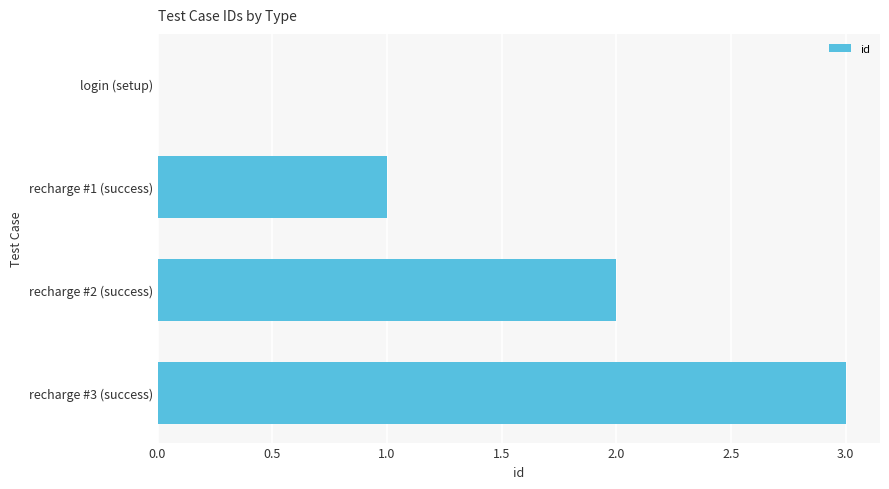

How many series are shown in this chart?

1